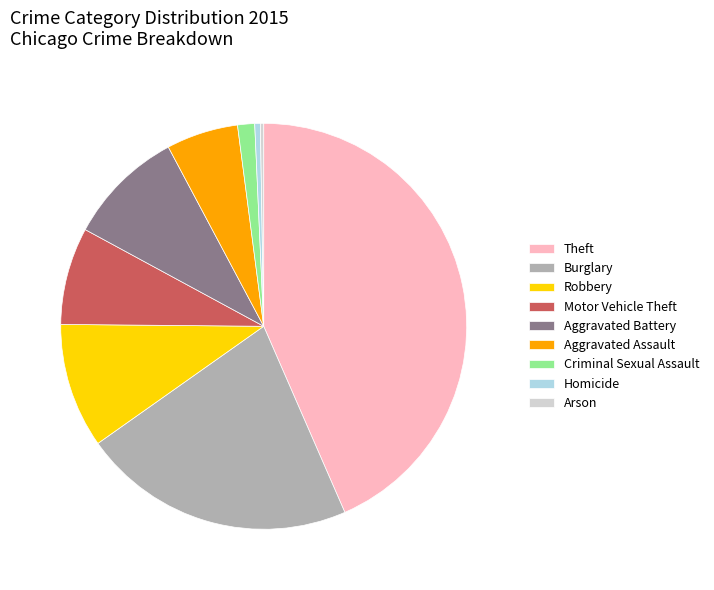

Which has a higher value, Aggravated Assault or Burglary?

Burglary